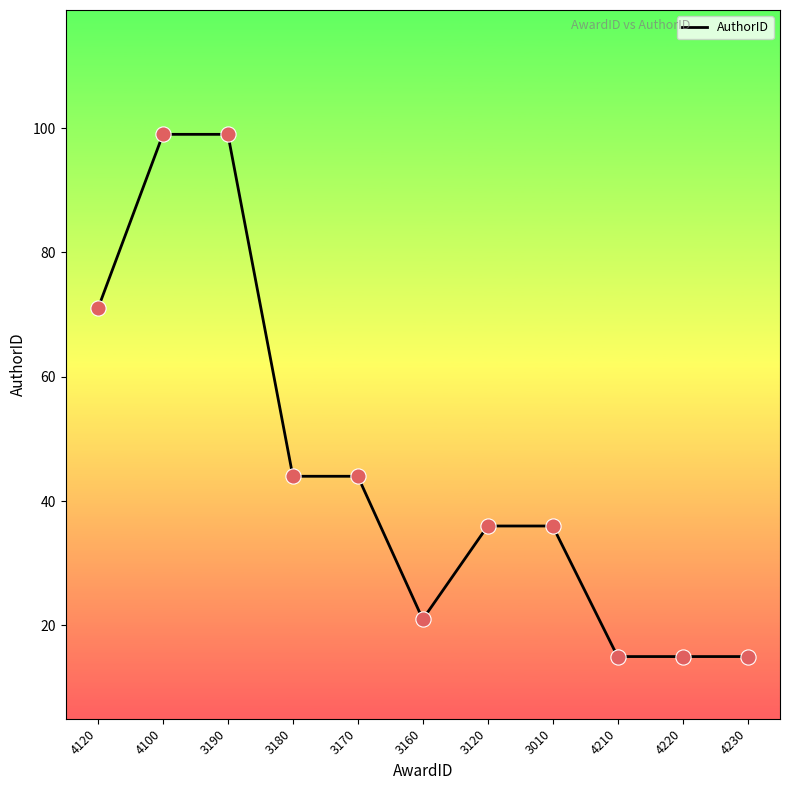

Between 4210 and 3160, which is larger?

3160